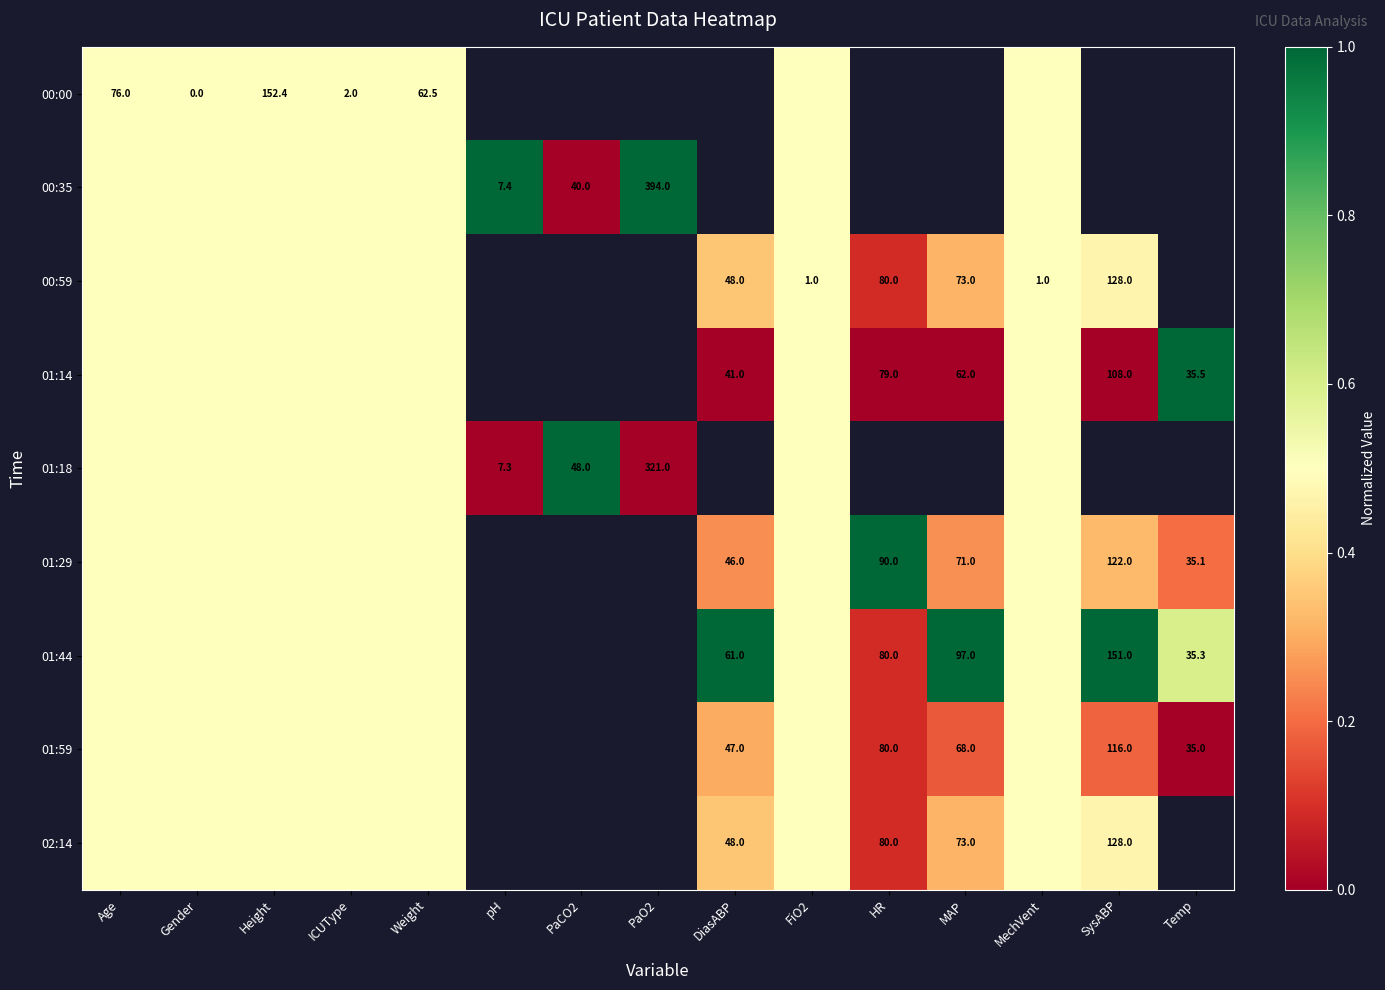

True or false: 00:00 has a value of 62.5 at Weight.

True